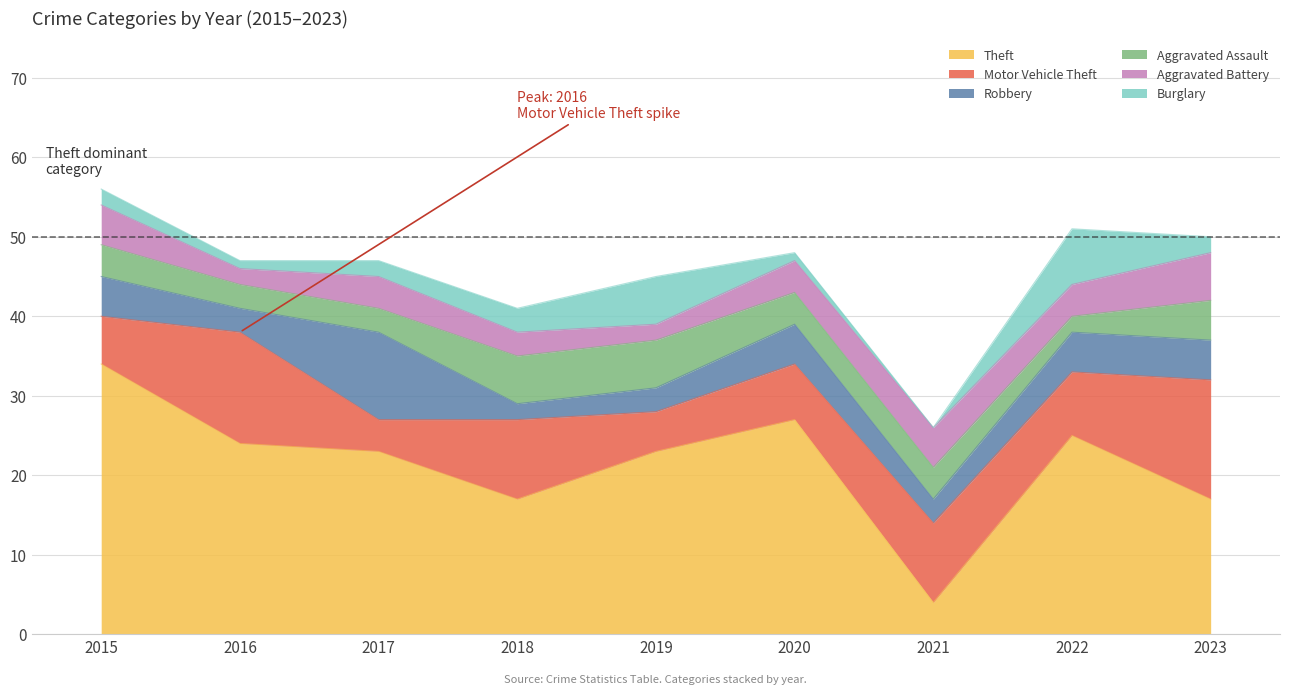

True or false: Theft and Aggravated Assault cross at least once.

False